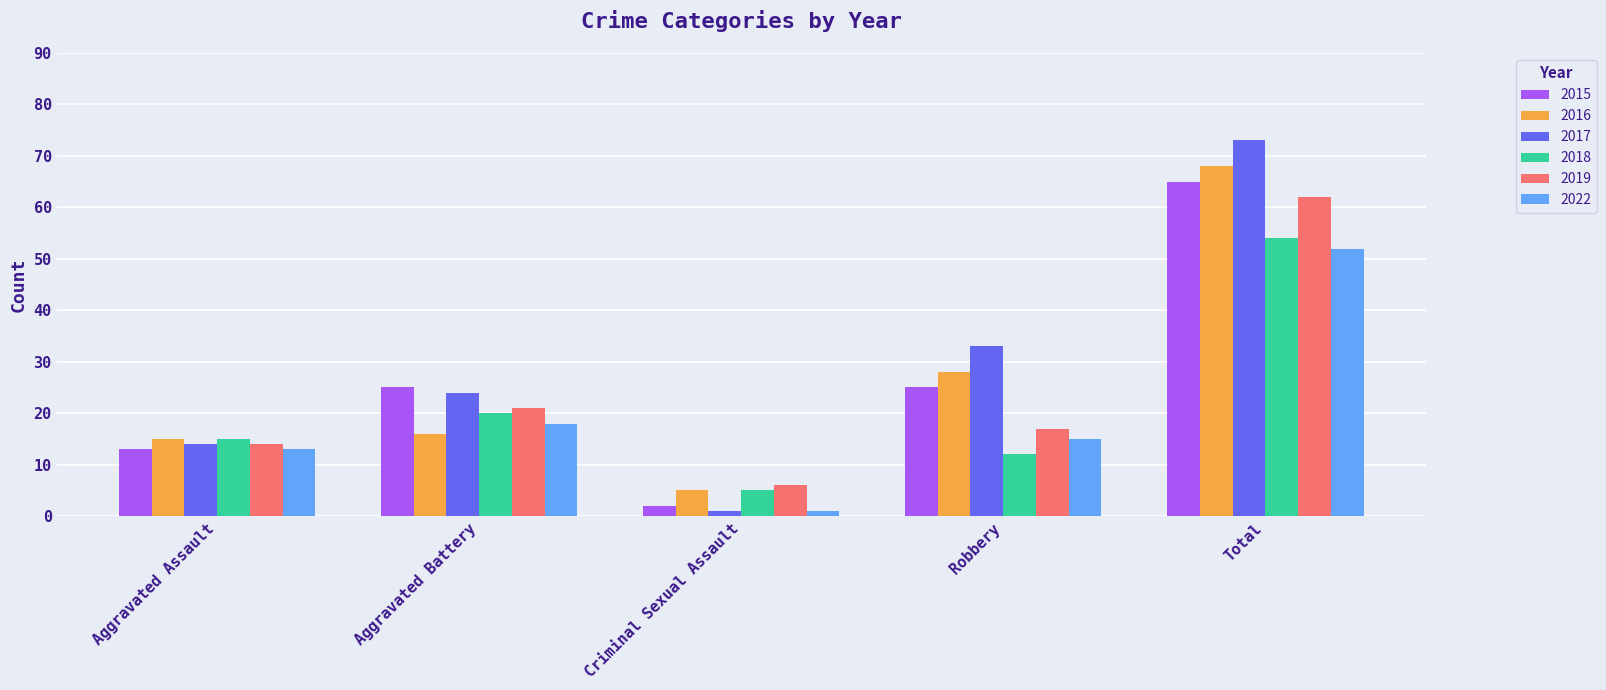

How many series are shown in this chart?

6